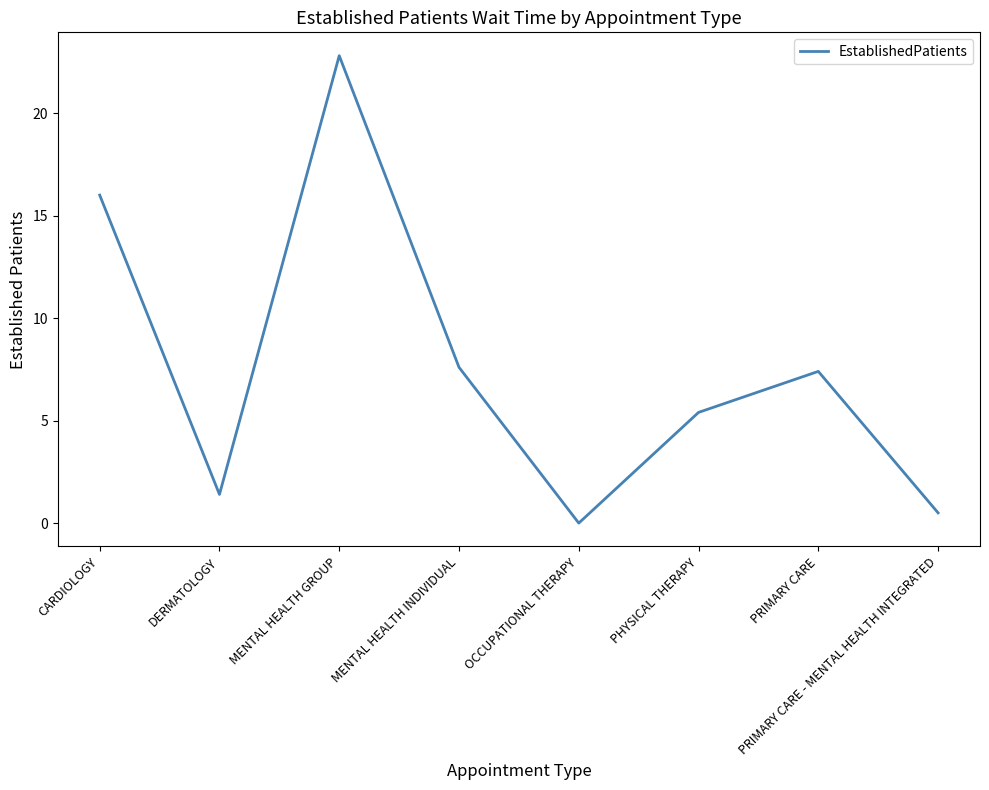

At which label does the data first exceed 7?

CARDIOLOGY